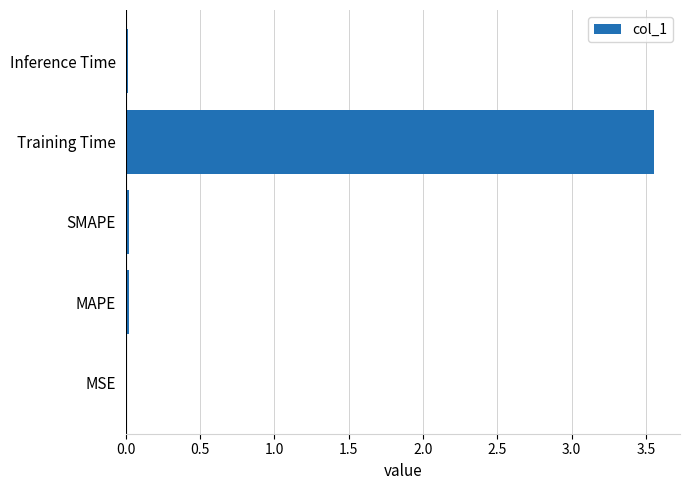

Between MAPE and Training Time, which is larger?

Training Time